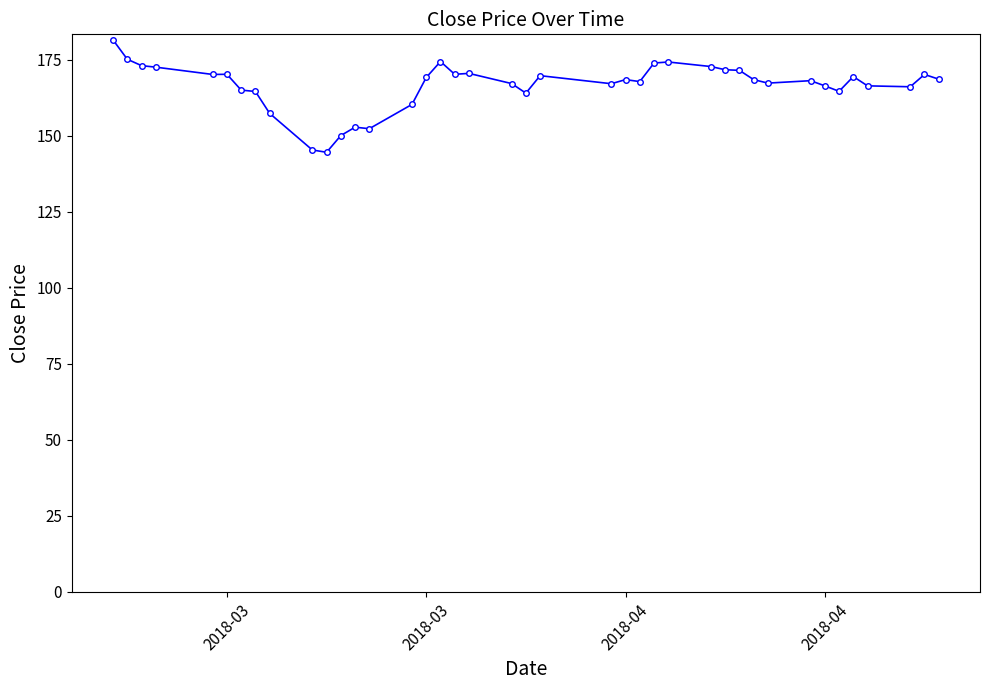

What is the difference between the maximum and second lowest values?

36.2